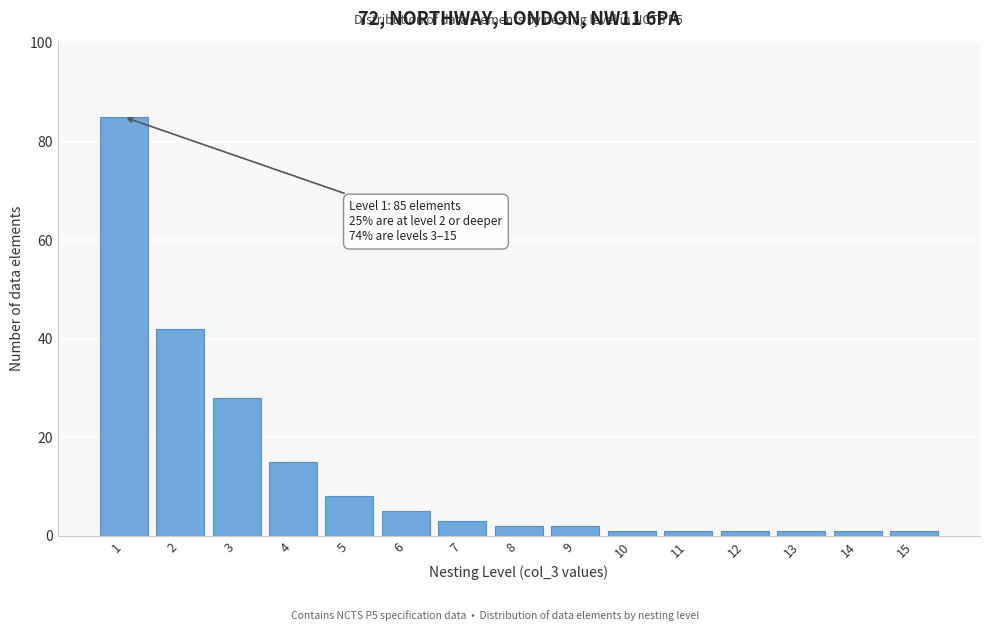

Reading left to right, list all the values displayed in this chart.

85	42	28	15	8	5	3	2	2	1	1	1	1	1	1